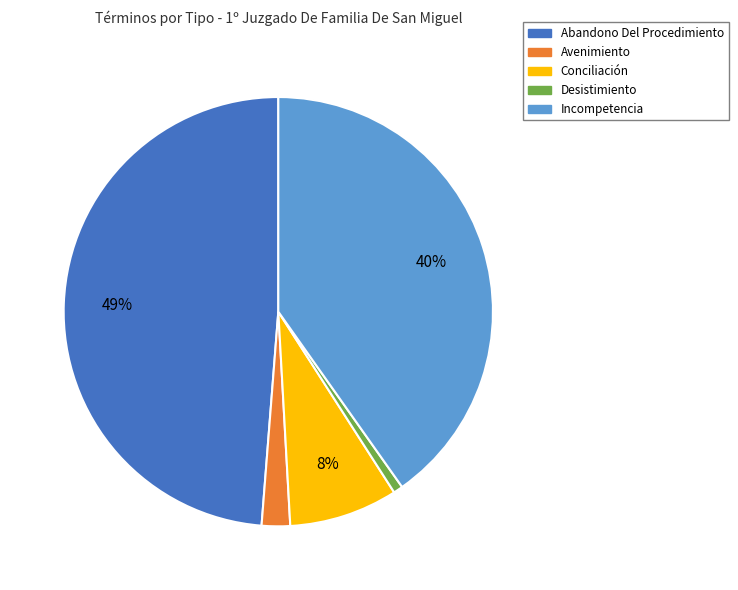

What is the smallest slice in the pie chart?

Desistimiento